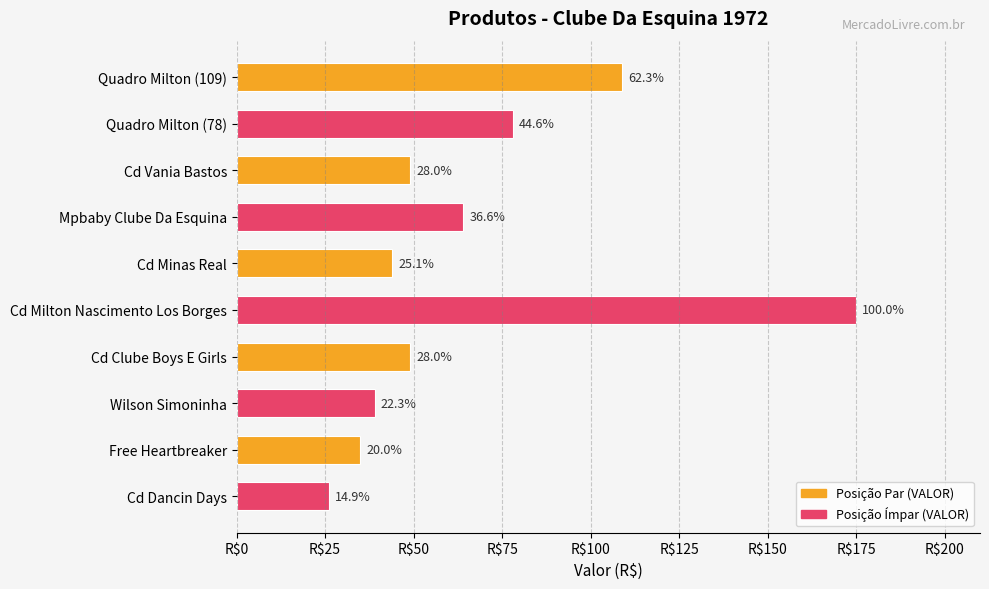

What is the difference between the maximum and minimum values?

149